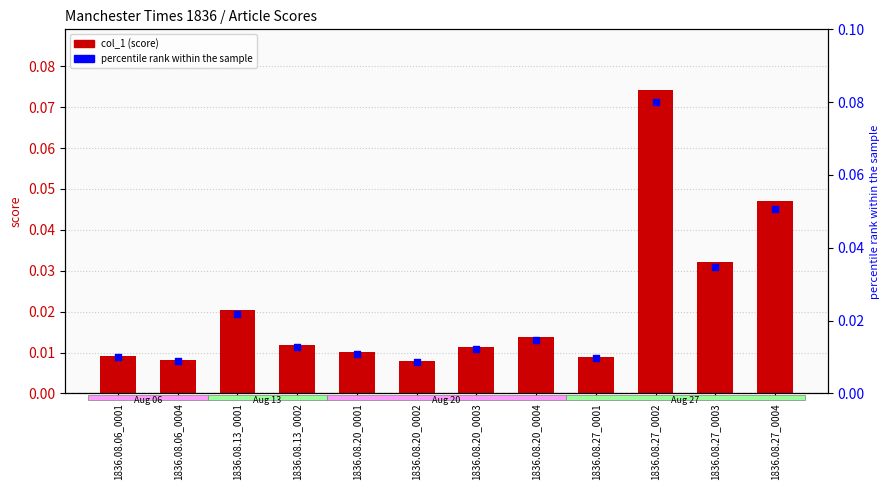

Which series has the largest Y range (max minus min)?

percentile rank within the sample